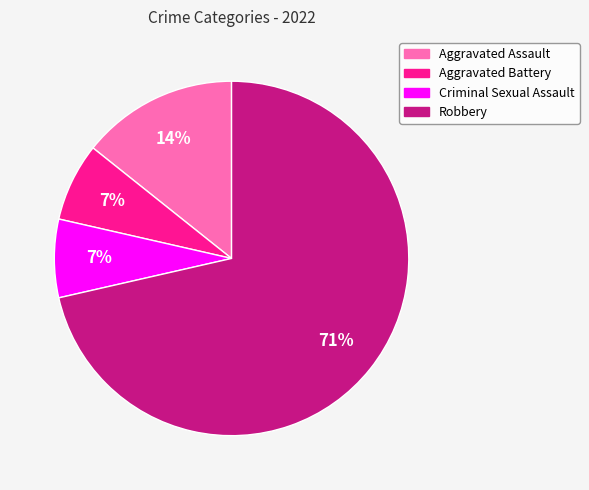

Count the number of slices in the pie.

4